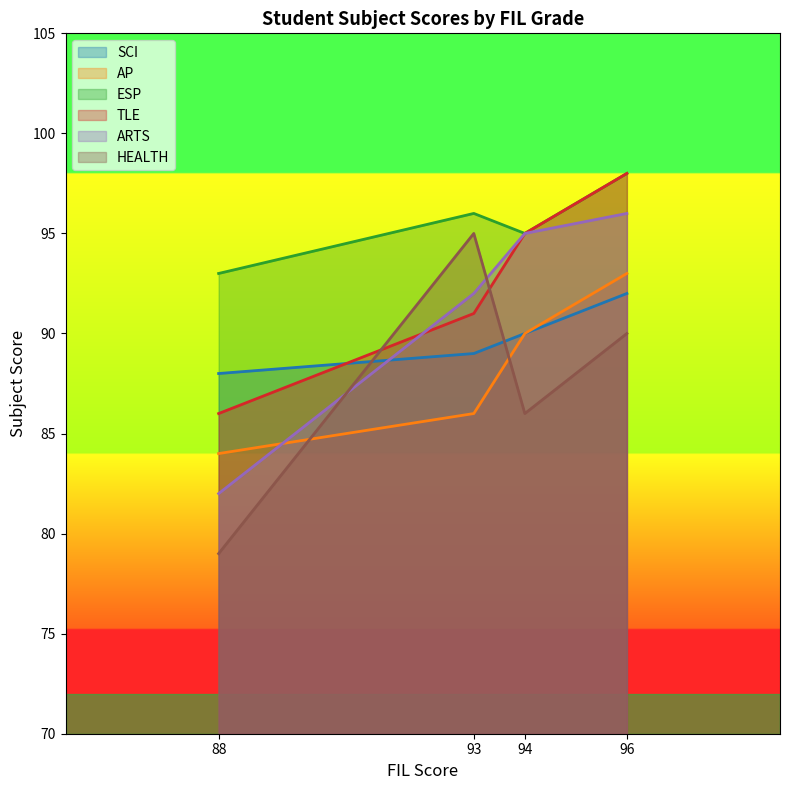

What is the approximate value of ESP at 93?

96